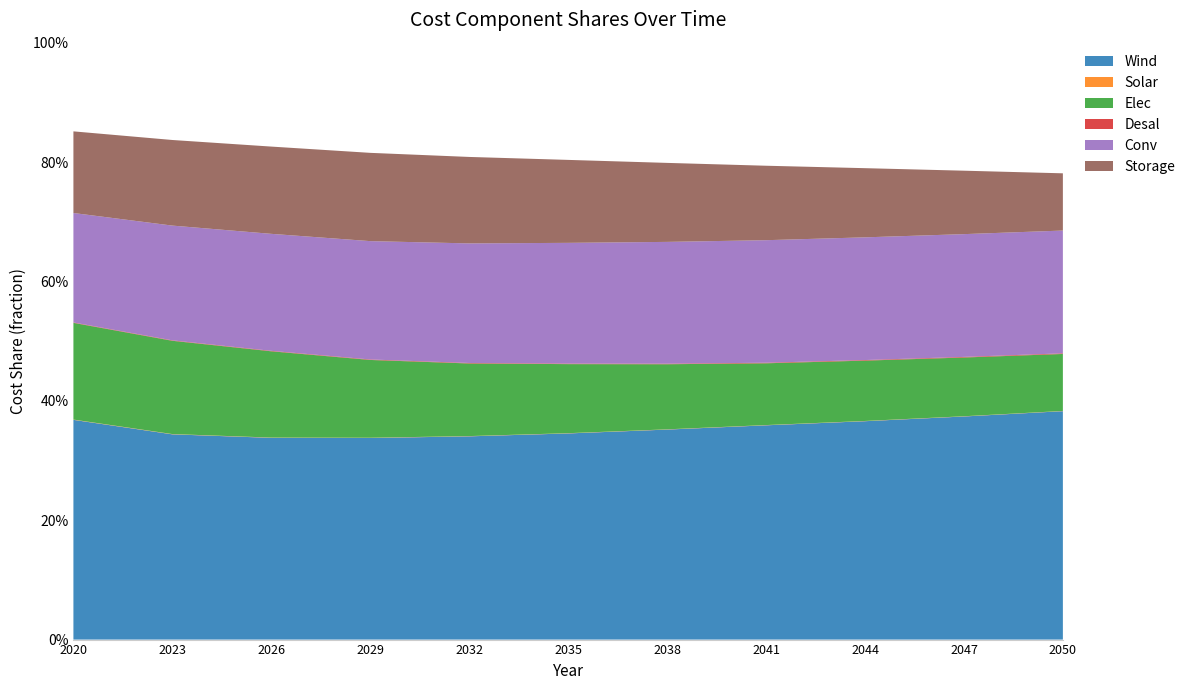

Reading left to right, what are all the values shown in this chart?

Wind: 0.4	0.3	0.3	0.3	0.3	0.3	0.4	0.4	0.4	0.4	0.4
Solar: 0.0	0.0	0.0	0.0	0.0	0.0	0.0	0.0	0.0	0.0	0.0
Elec: 0.2	0.2	0.1	0.1	0.1	0.1	0.1	0.1	0.1	0.1	0.1
Desal: 0.0	0.0	0.0	0.0	0.0	0.0	0.0	0.0	0.0	0.0	0.0
Conv: 0.2	0.2	0.2	0.2	0.2	0.2	0.2	0.2	0.2	0.2	0.2
Storage: 0.1	0.1	0.1	0.1	0.1	0.1	0.1	0.1	0.1	0.1	0.1